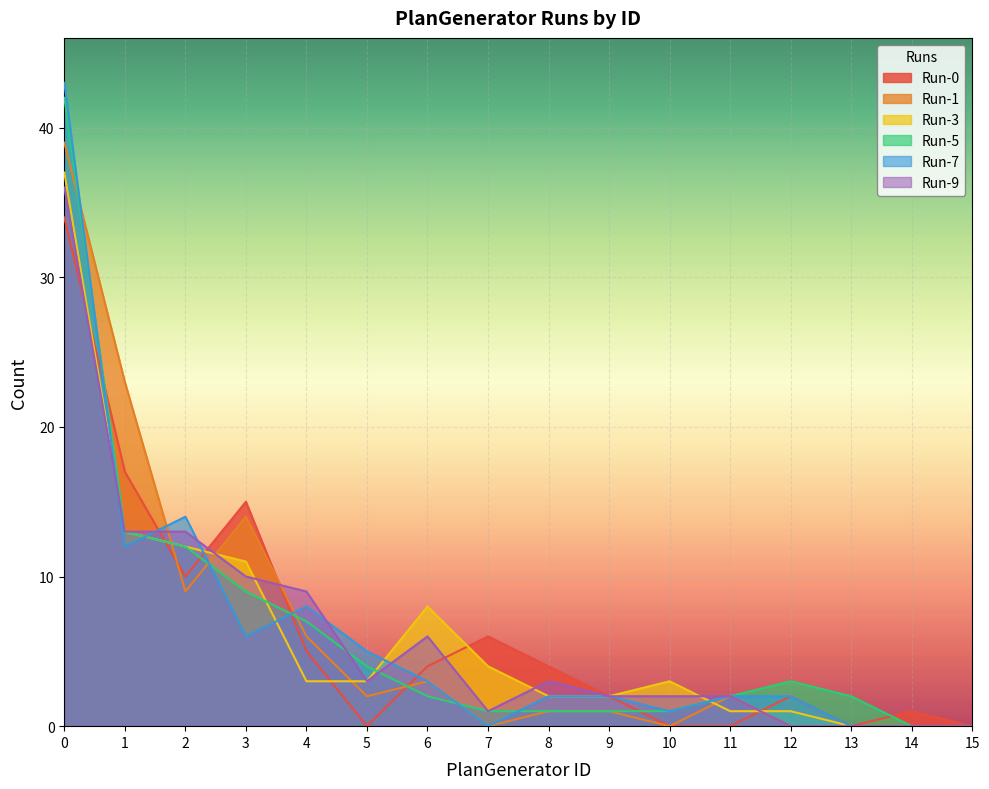

What is the average value of the Run-5 series?

6